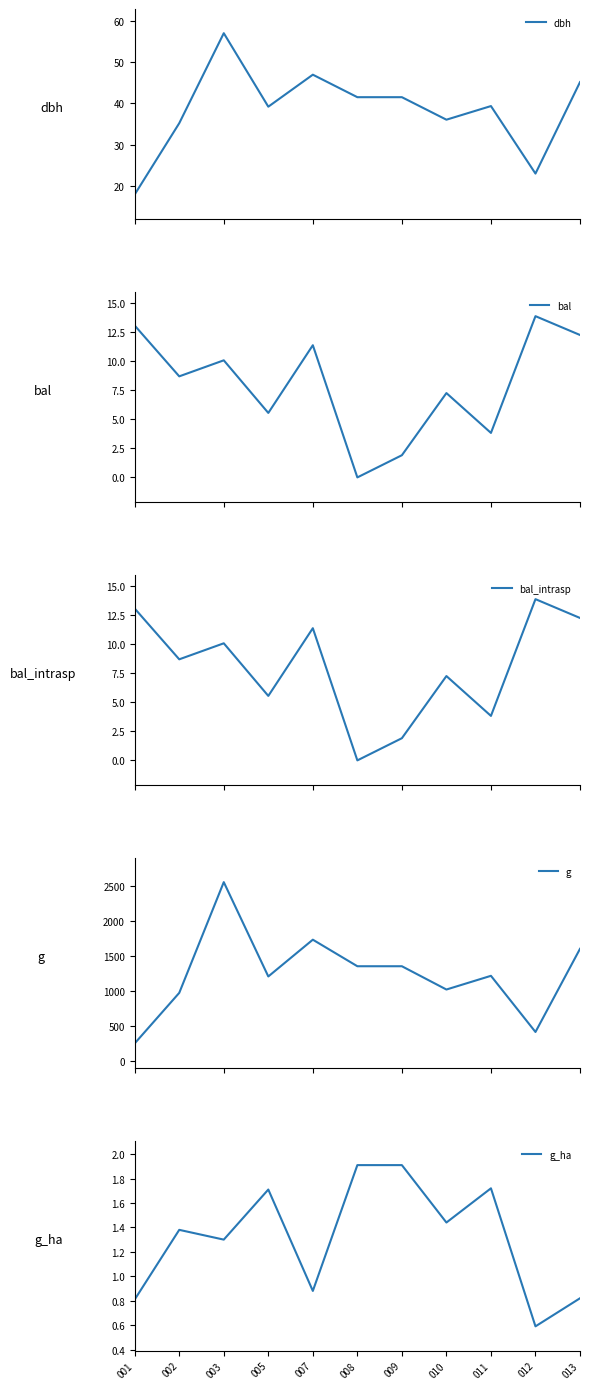

True or false: dbh and g_ha intersect in this chart.

False